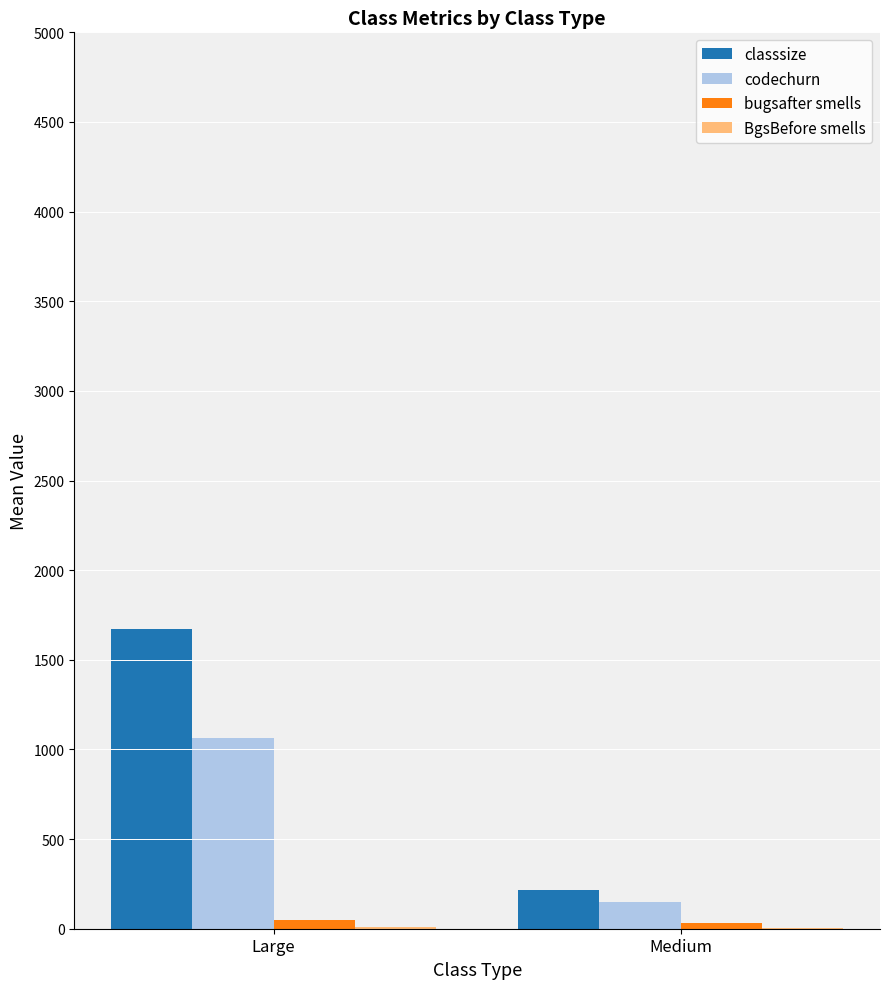

Which label corresponds to the largest value in the chart?

Large